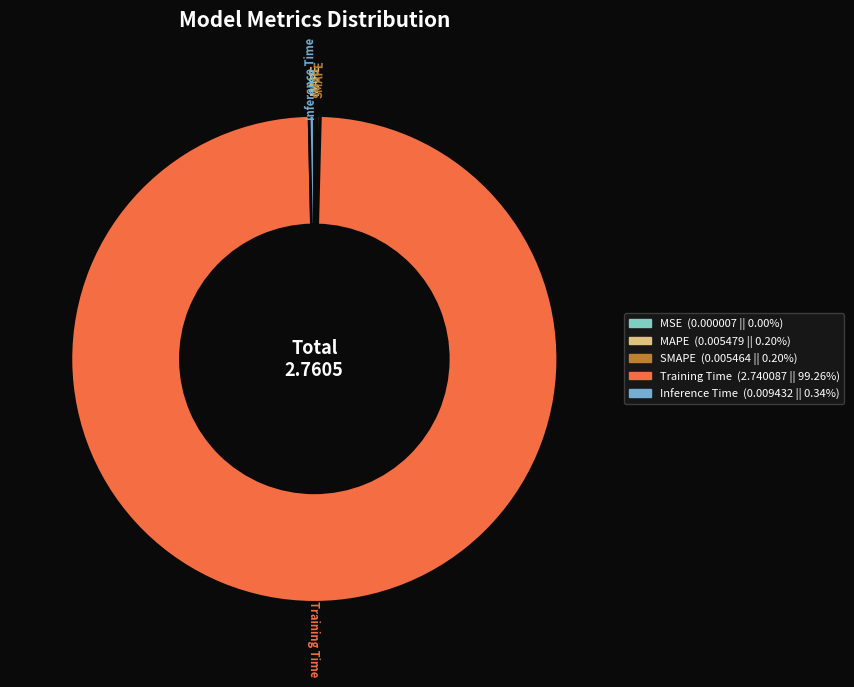

What is the largest slice in the pie chart?

Training Time